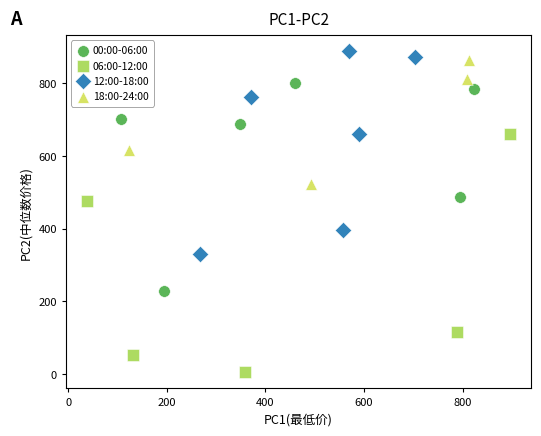

Which series contains the lowest Y value?

06:00-12:00